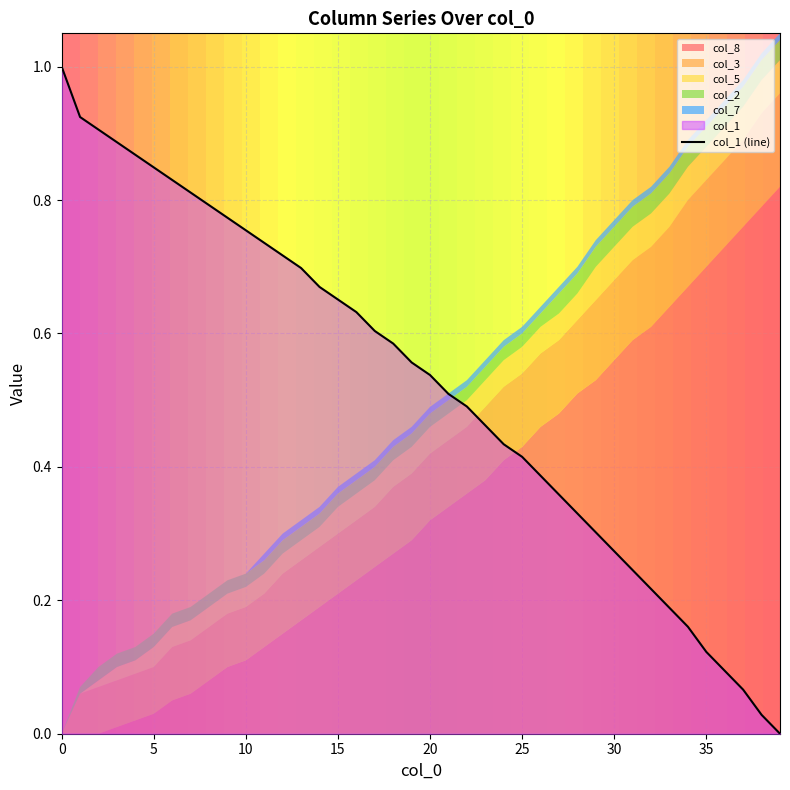

What is the difference between the maximum and minimum values?

1.0